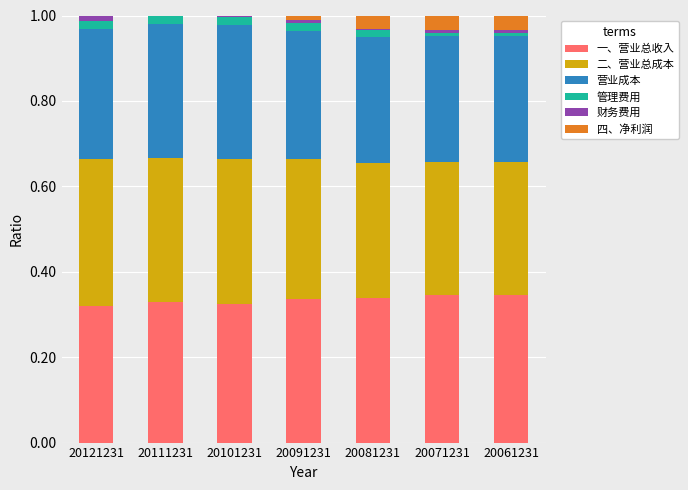

At how many categories does at least one series exceed 0?

7